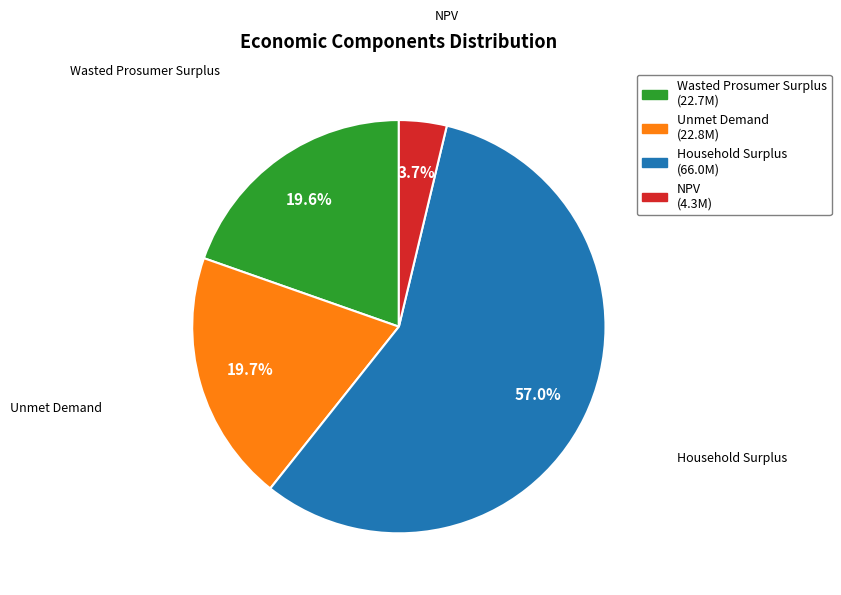

To the nearest percent, what percentage of the pie is Unmet Demand?

20%